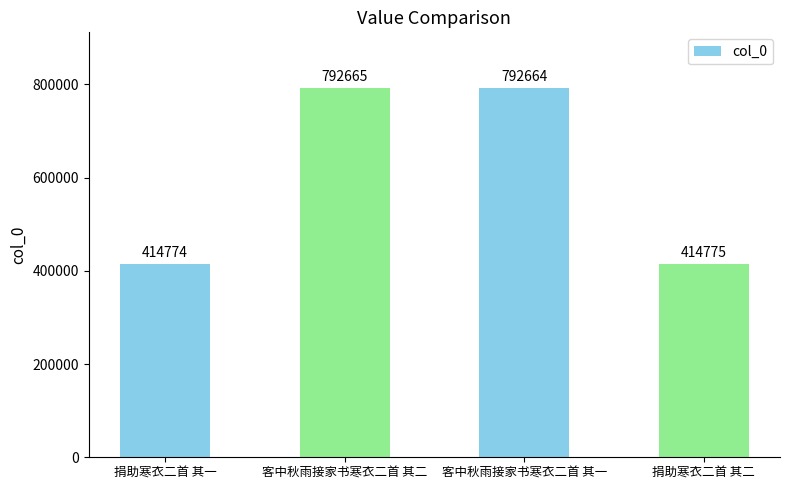

What is the ratio of the value at 客中秋雨接家书寒衣二首 其二 to the value at 捐助寒衣二首 其二?

1.9